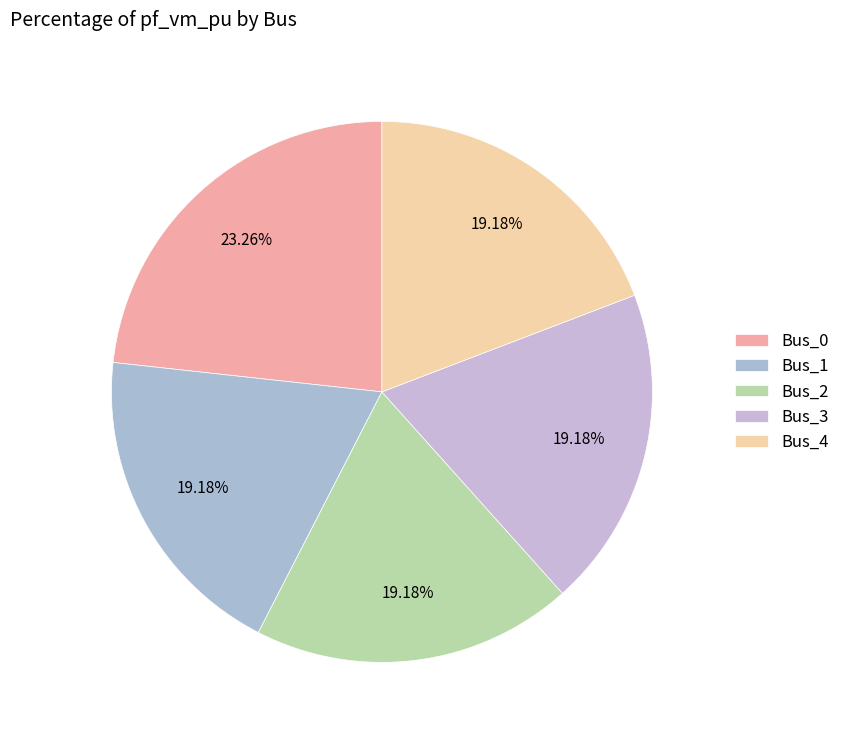

Does Bus_3 account for over 50% of the chart?

No